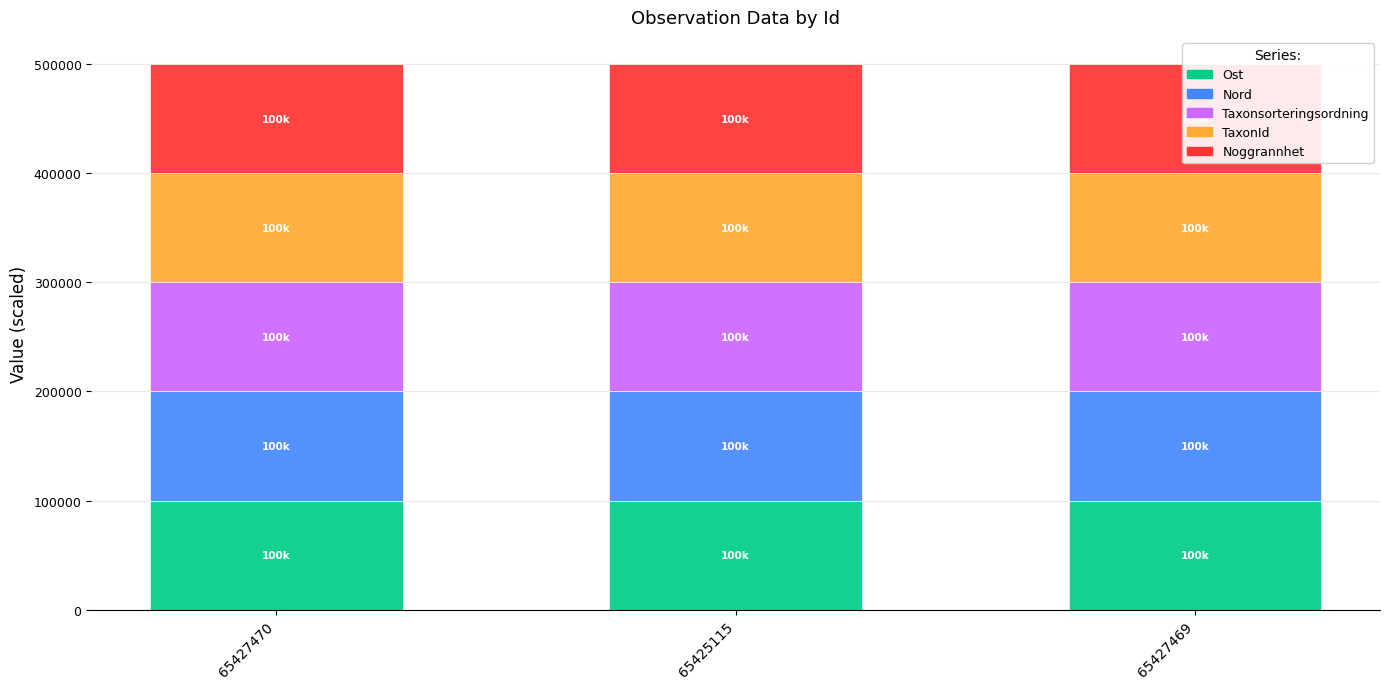

What is the label of the 2nd bar from the right?

65425115